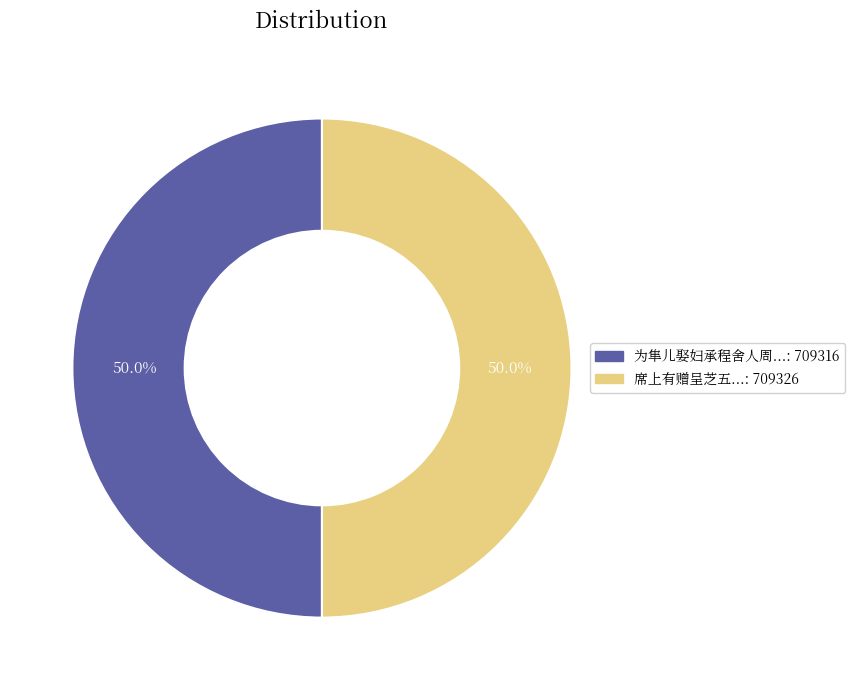

Count the number of slices in the pie.

2